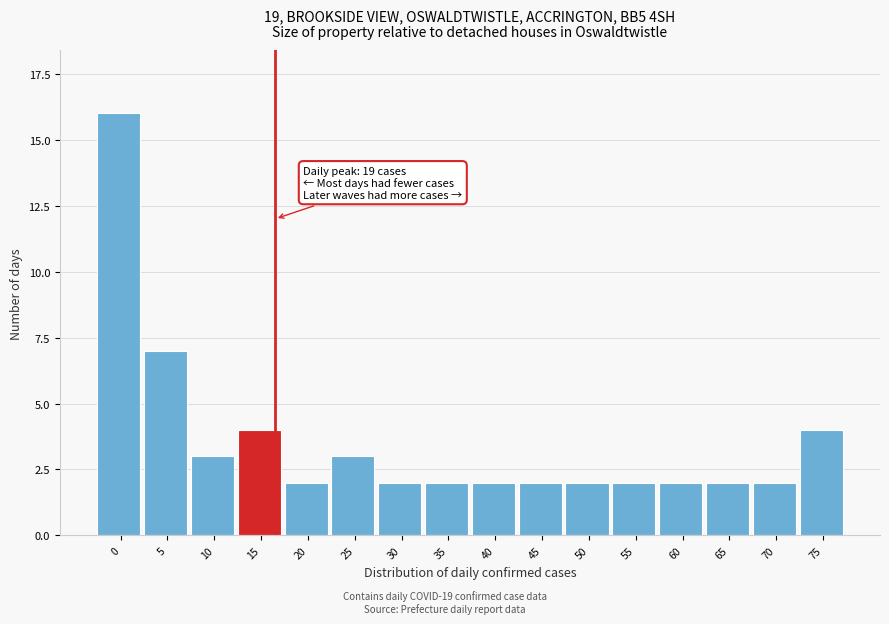

Reading right to left, list all the values displayed in this chart.

75=4	70=2	65=2	60=2	55=2	50=2	45=2	40=2	35=2	30=2	25=3	20=2	15=4	10=3	5=7	0=16